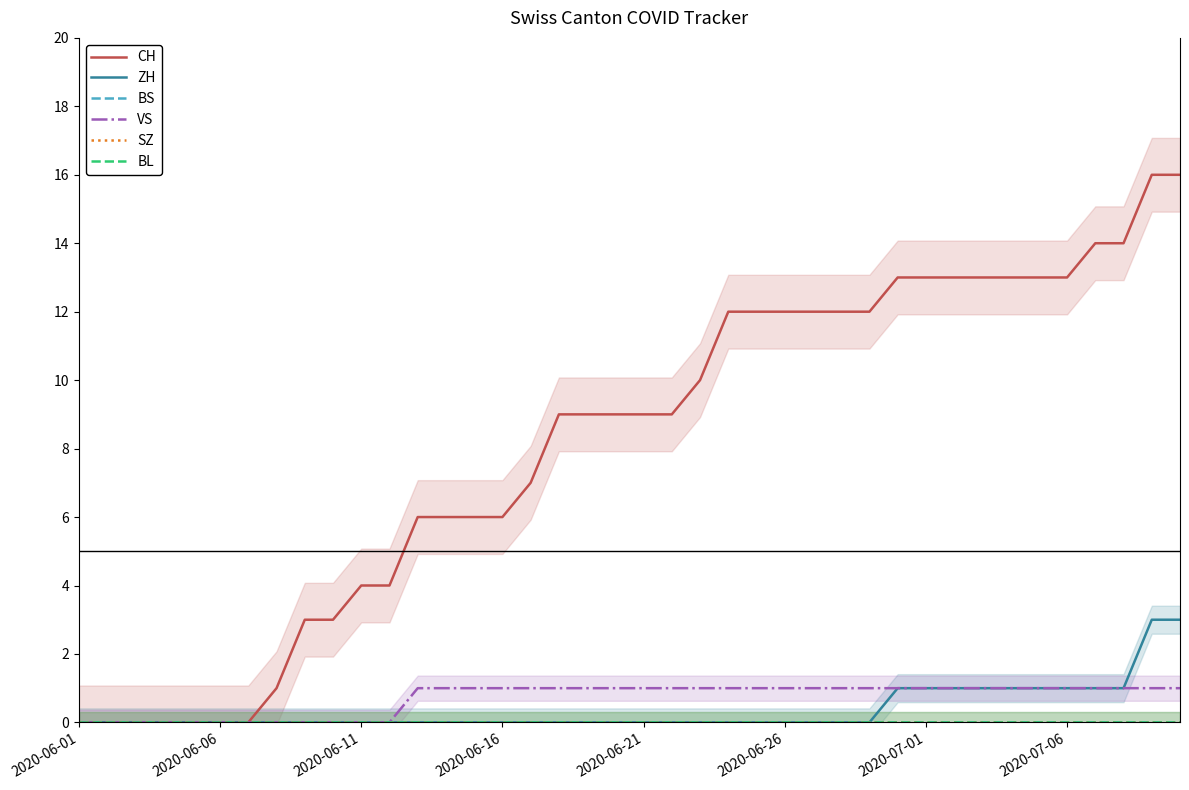

Which category has the lowest value in the BL series?

2020-06-01